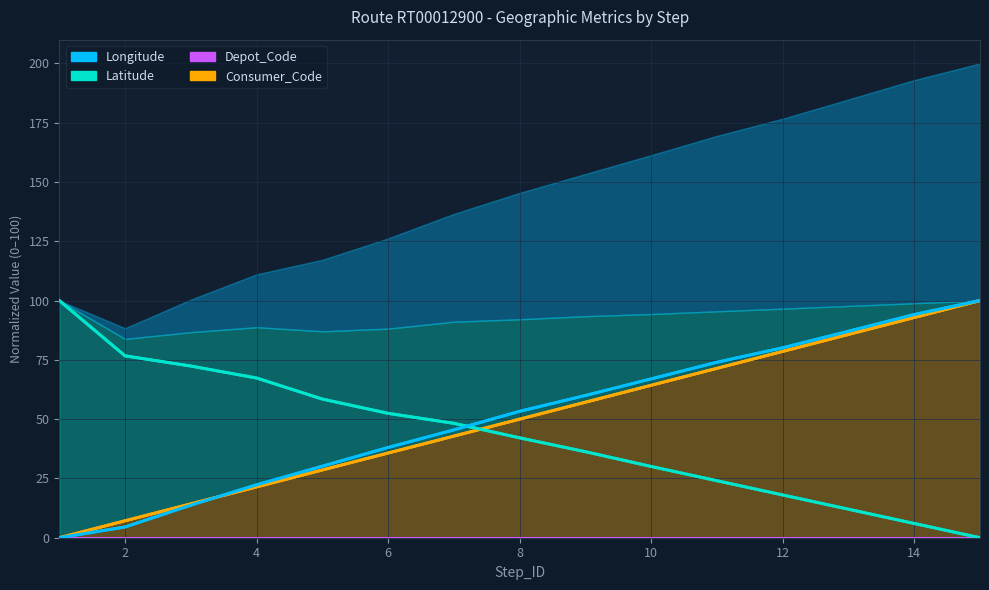

What is the value of the Longitude point at the 14th from the left?

94.1